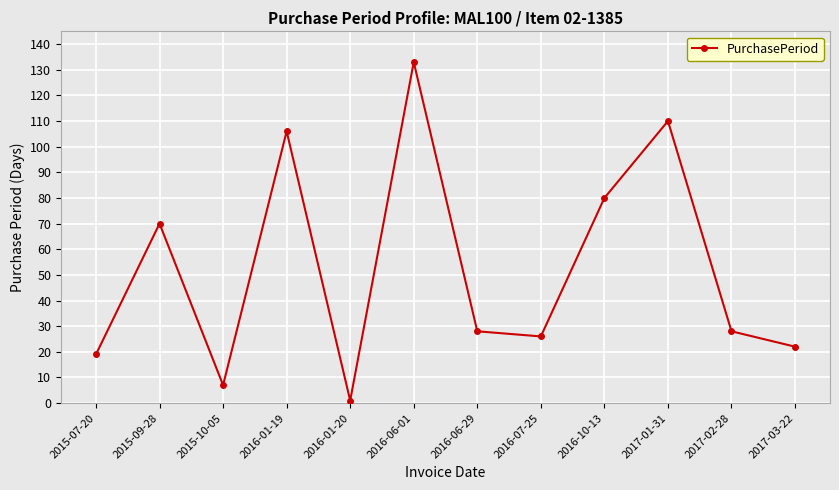

What is the difference between the values at 2015-10-05 and 2016-01-20?

6